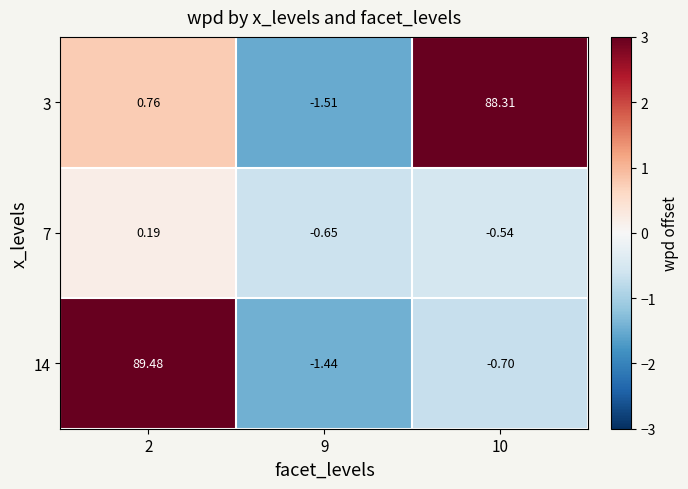

Is the value of 7 at 2 greater than the value of 3 at 10?

No